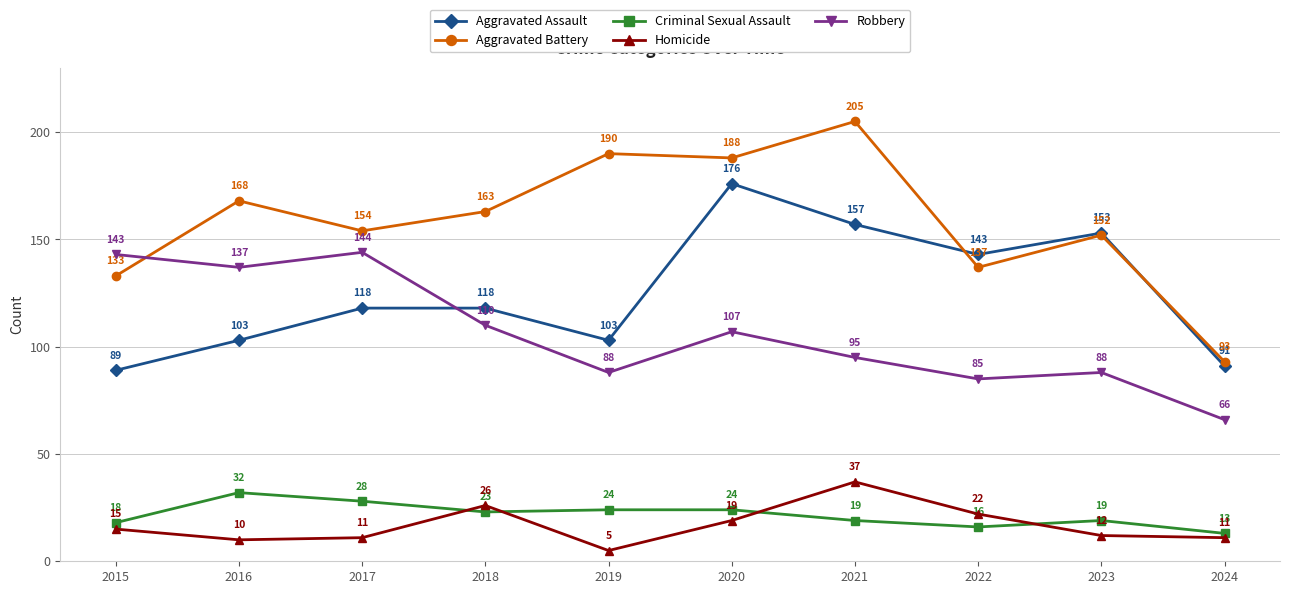

What is the smallest value displayed?

5